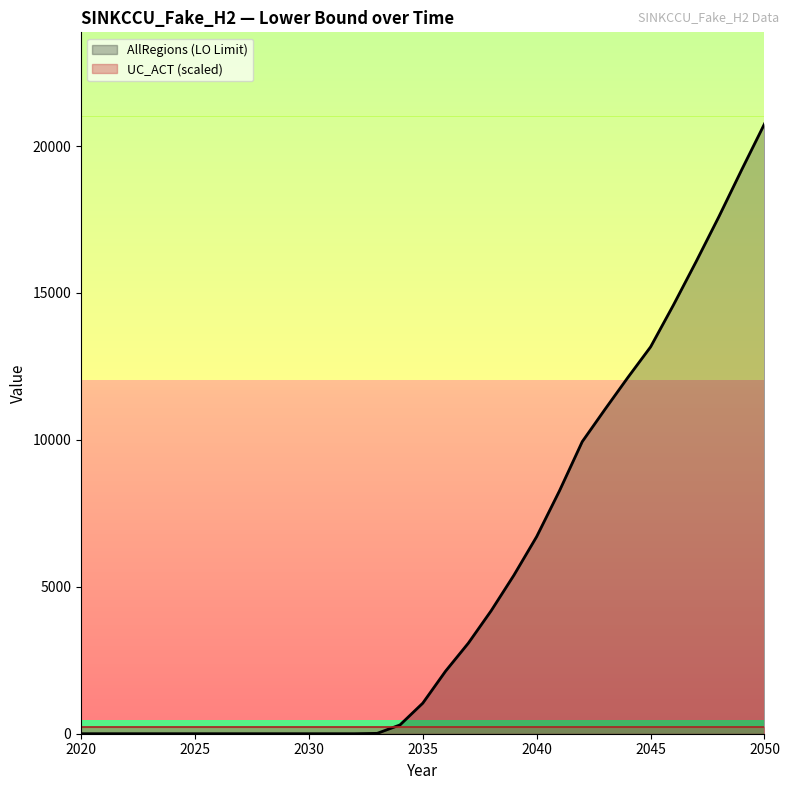

True or false: the data shows -14292.5 at 2022.

False